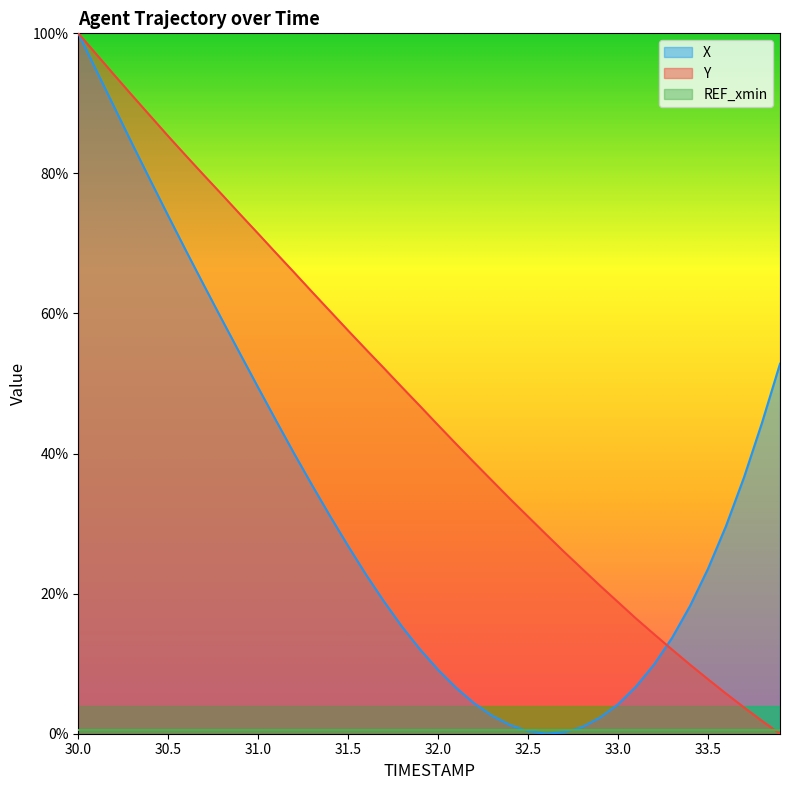

How many data points in X are above 26?

20